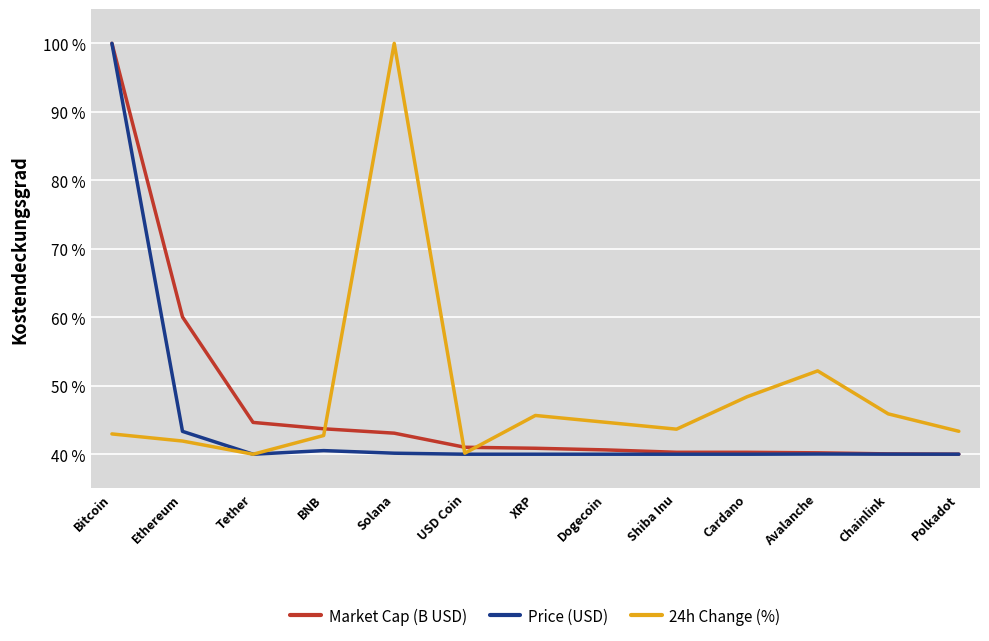

What position from the left is XRP?

7